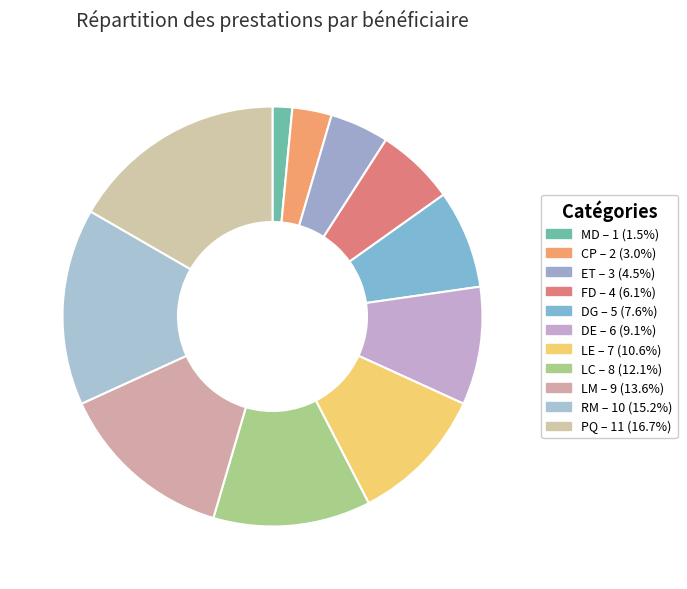

How many segments does this pie chart have?

11